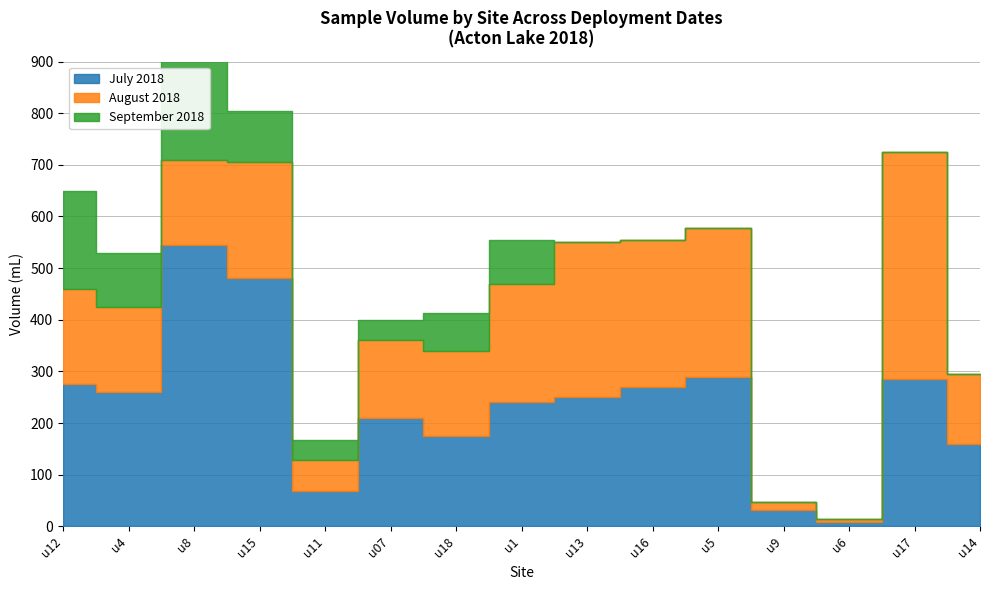

Which category has the lowest value in the July 2018 series?

u6